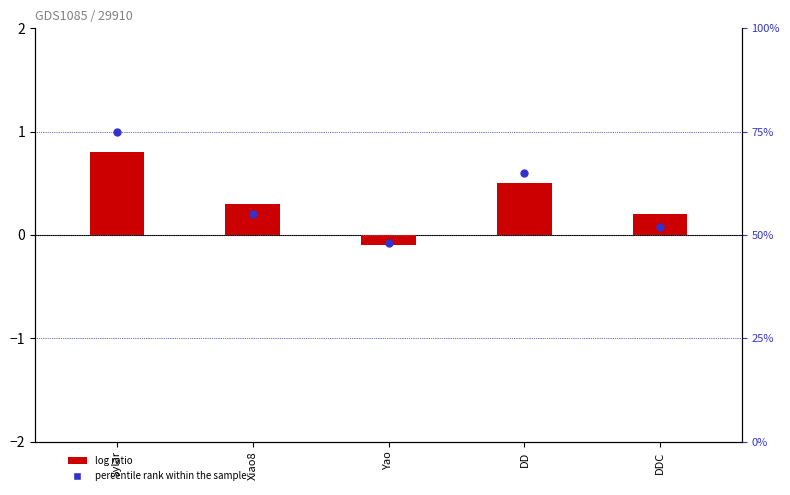

Which series contains the highest Y value?

percentile rank within the sample